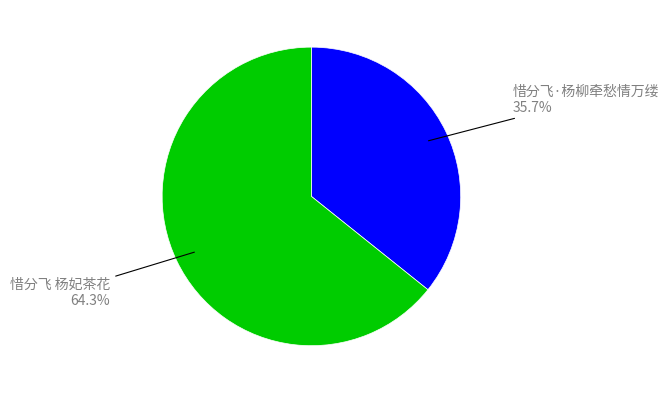

To the nearest percent, what is the difference between the 惜分飞 杨妃茶花 and 惜分飞·杨柳牵愁情万缕 slice percentages?

29%